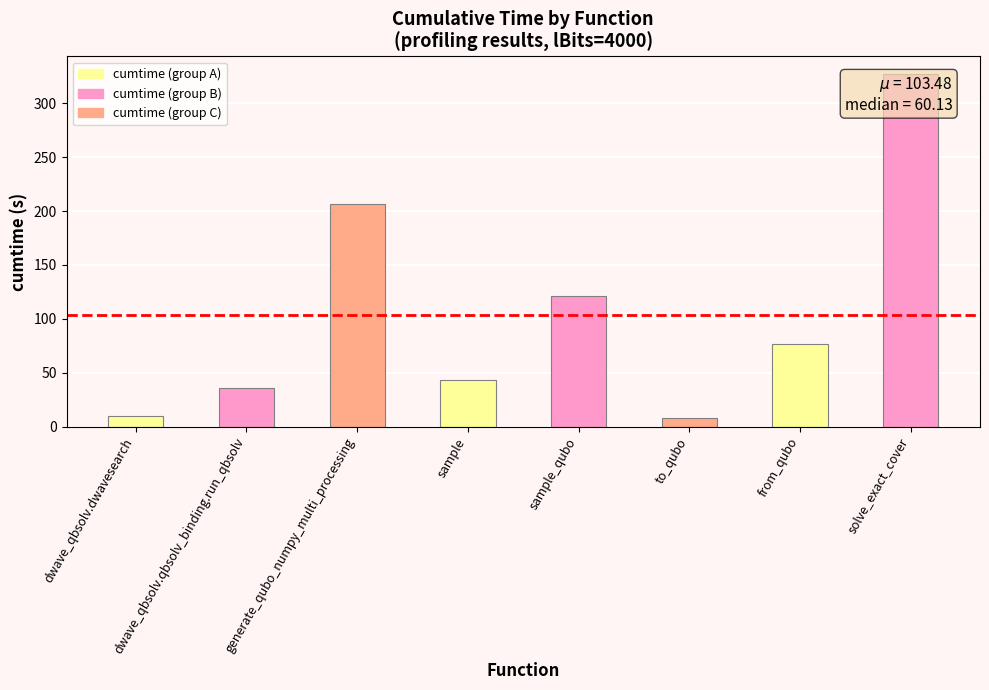

Which has a higher value, solve_exact_cover or dwave_qbsolv.dwavesearch?

solve_exact_cover